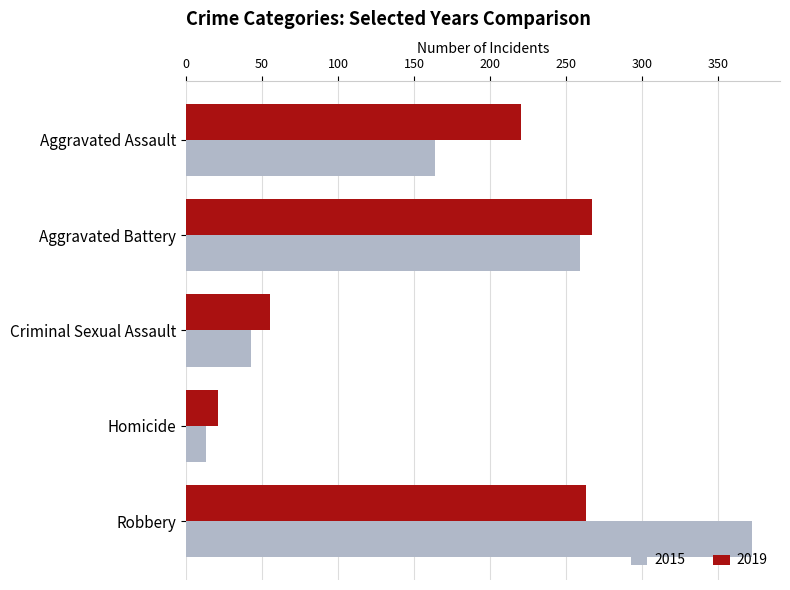

What is the greatest value displayed?

372